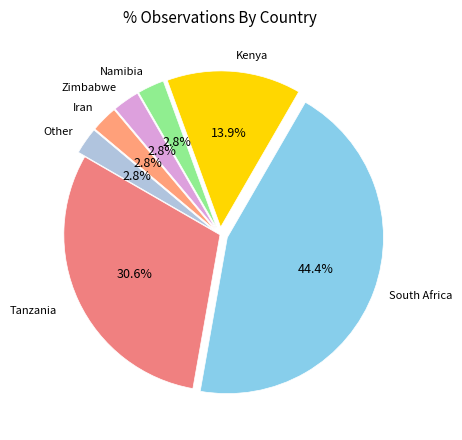

How many segments does this pie chart have?

7